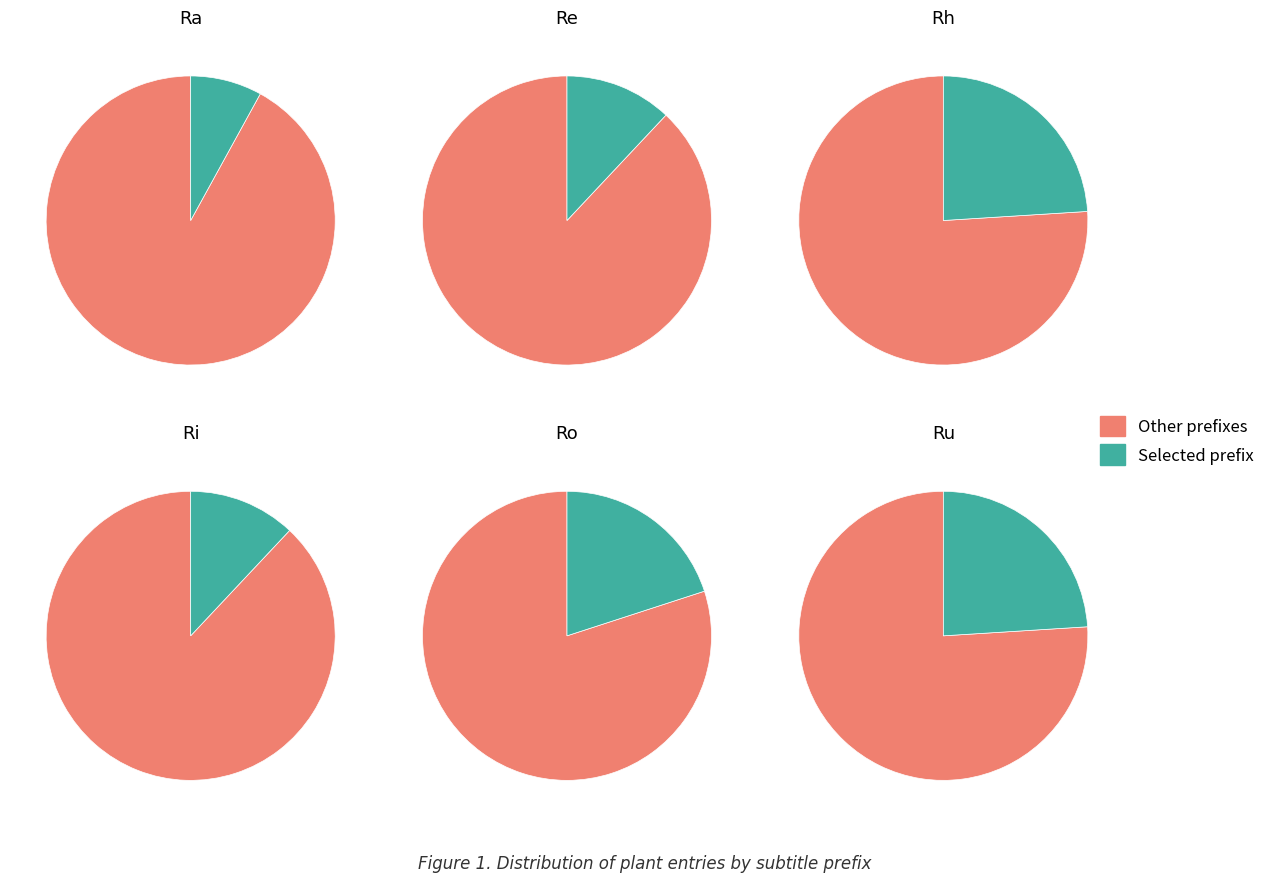

Rank the categories by value from lowest to highest.

Ra, Re, Ri, Ro, Rh, Ru